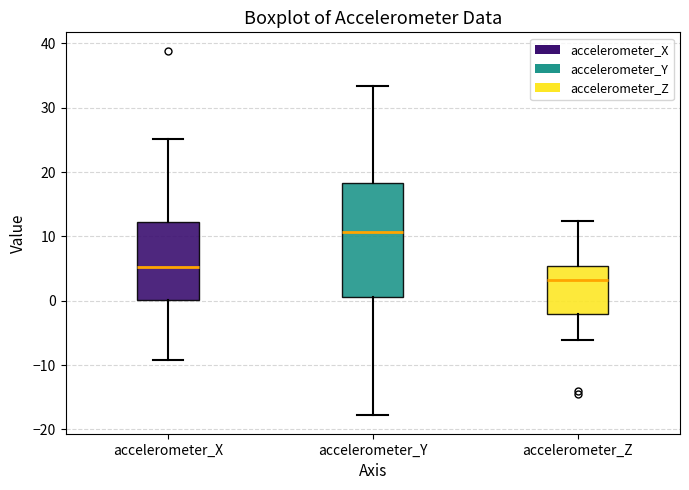

Where does the lower whisker of the box for accelerometer_Z end on the y-axis? The values are not printed on the chart, so give them approximately, as read against the axis.

-6